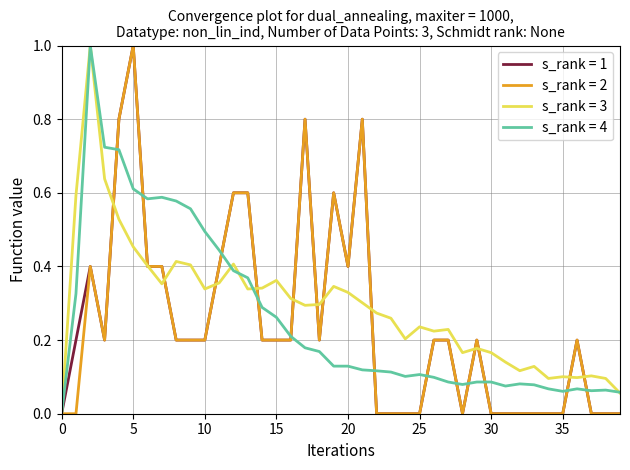

Count the number of categories in the chart.

40